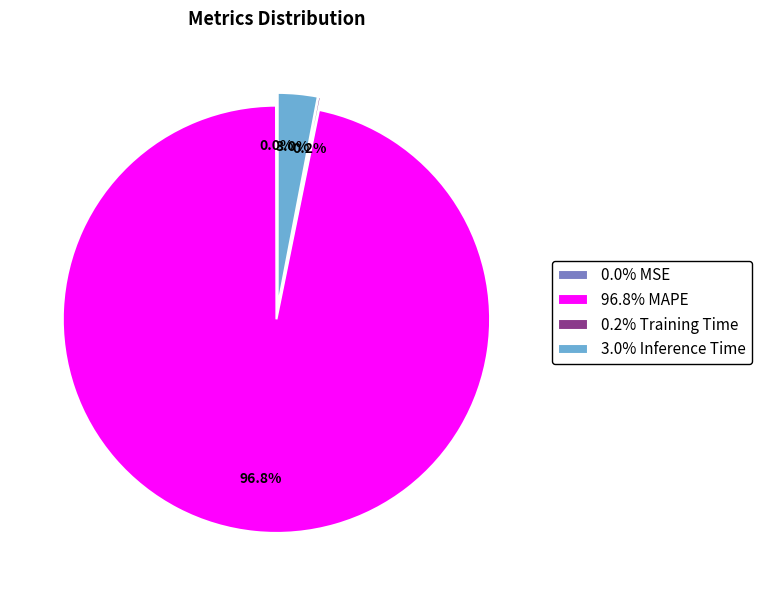

Count the number of slices in the pie.

4